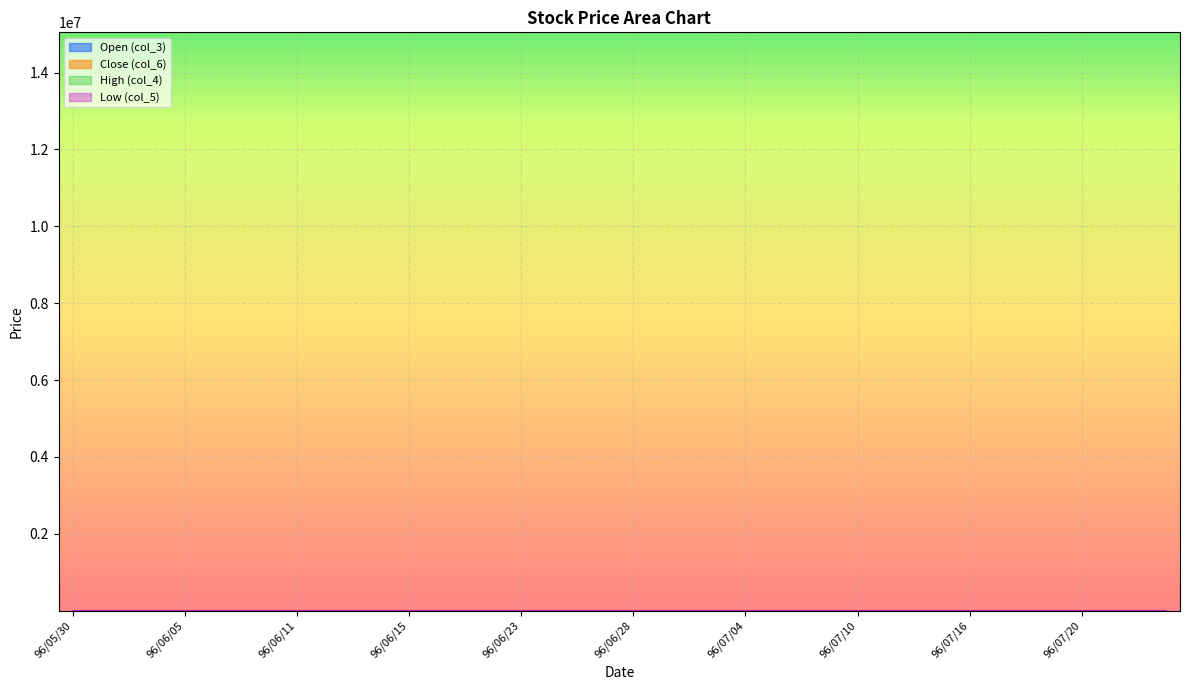

What is the sum of the col_4 values at 96/06/06 and 96/07/19?

5.2